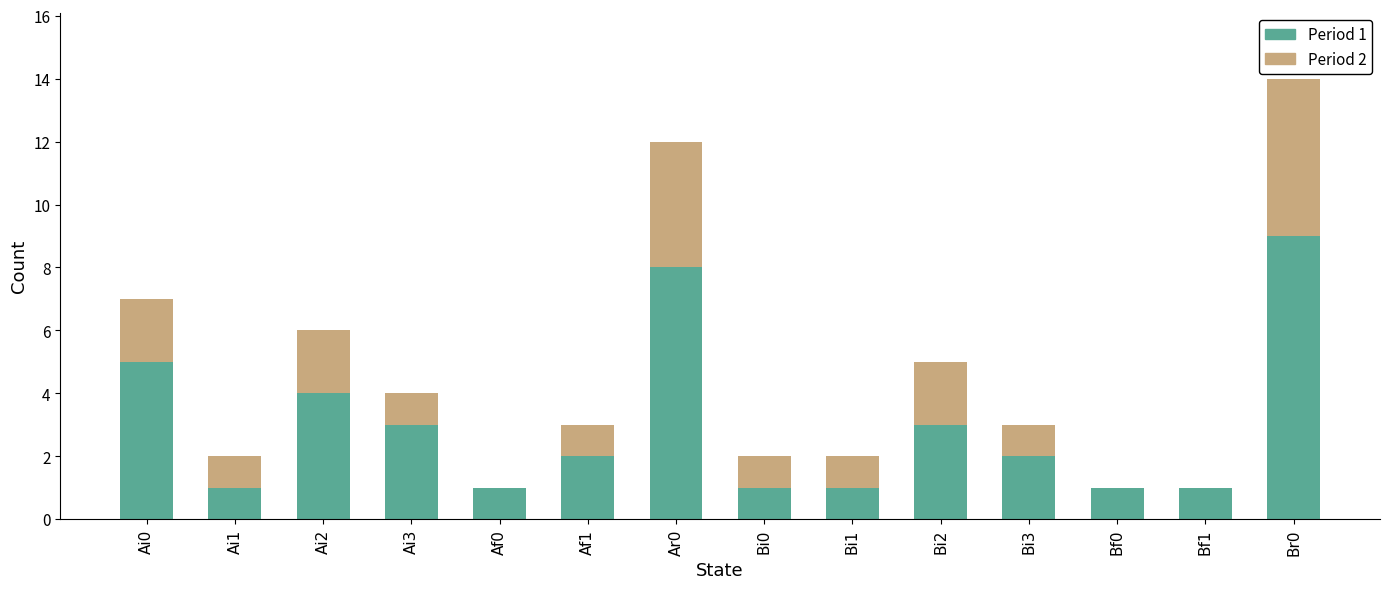

At which label does Period 1 reach its peak?

Br0